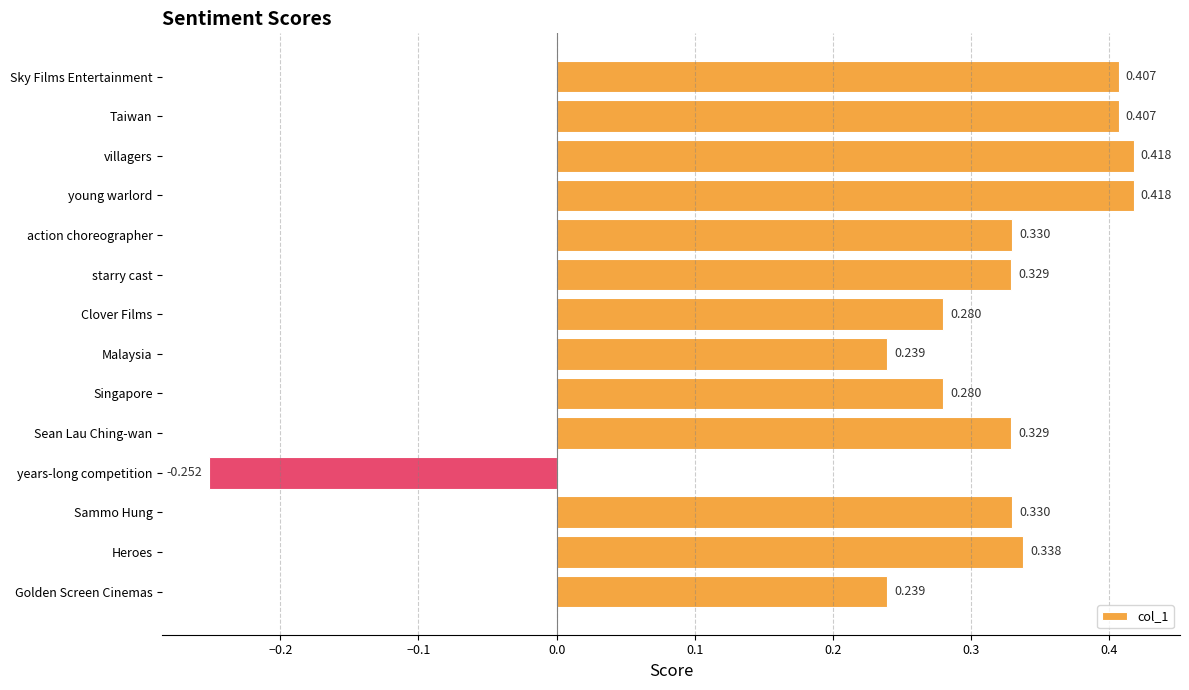

How many values are above zero?

13